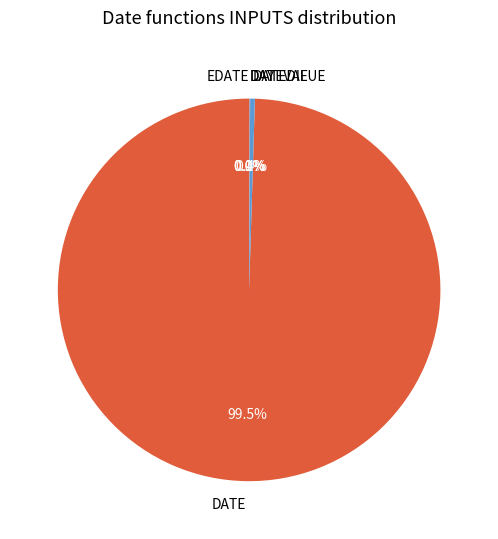

Which category has the smallest portion of the pie?

EDATE